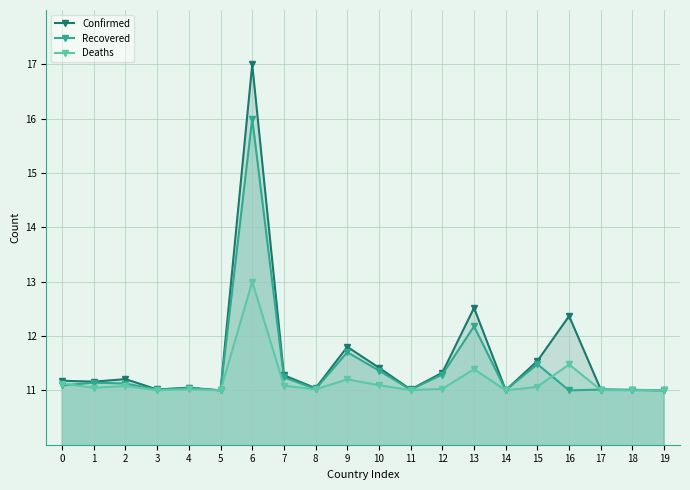

Is it true that Confirmed equals 3.6 at 0?

False